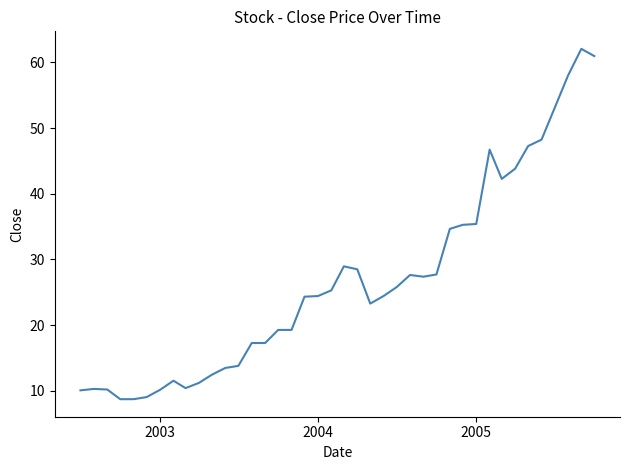

What is the smallest value displayed?

8.7